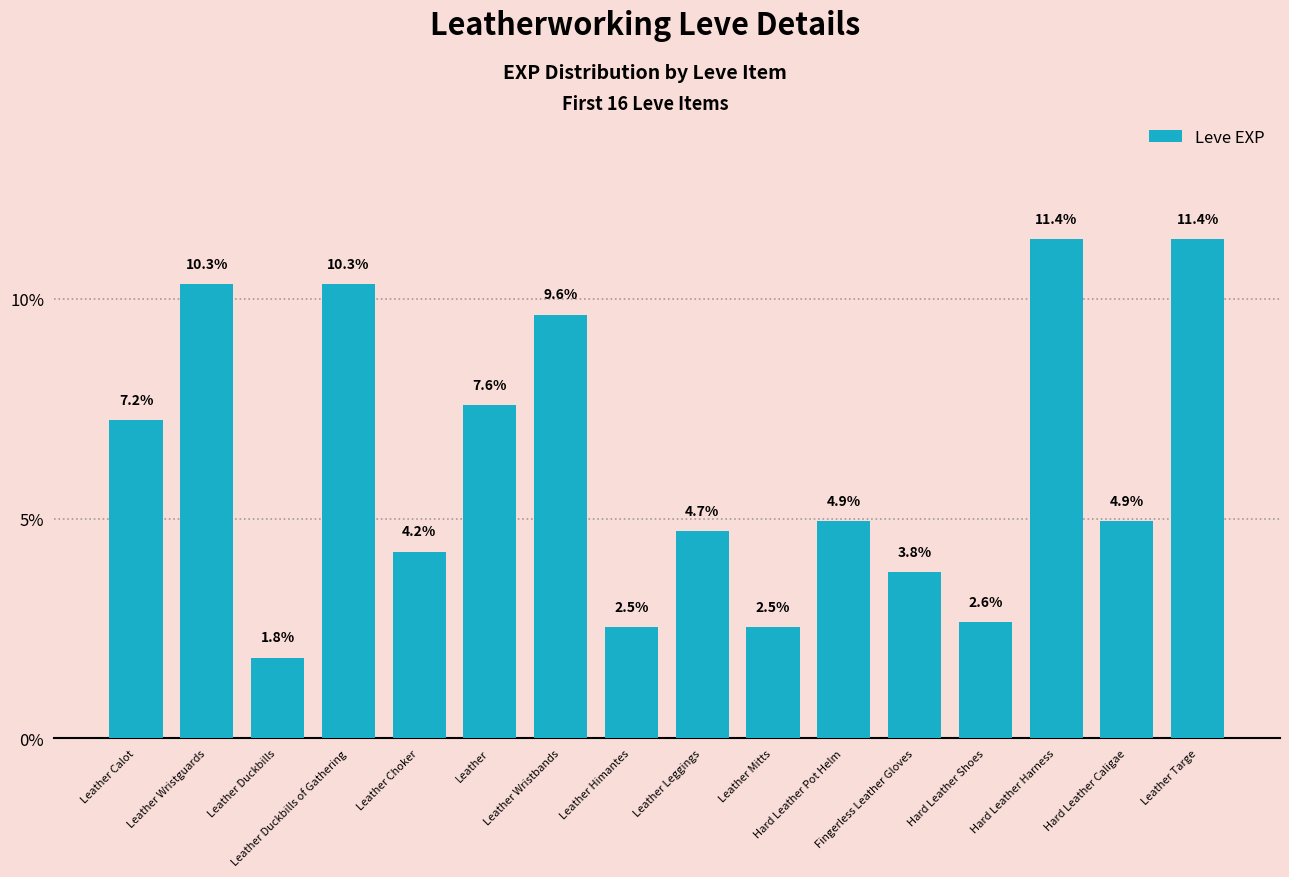

What is the greatest value displayed?

11.4